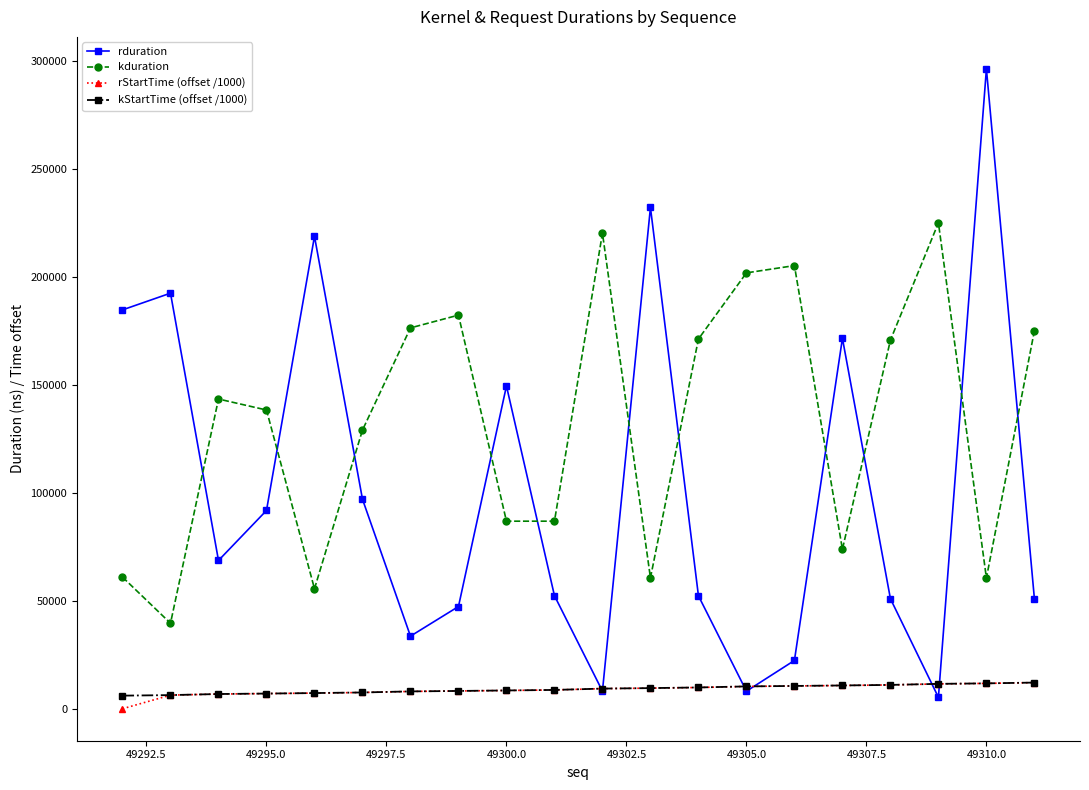

What is the value of the kduration point at the 2nd from the left?

39615.0